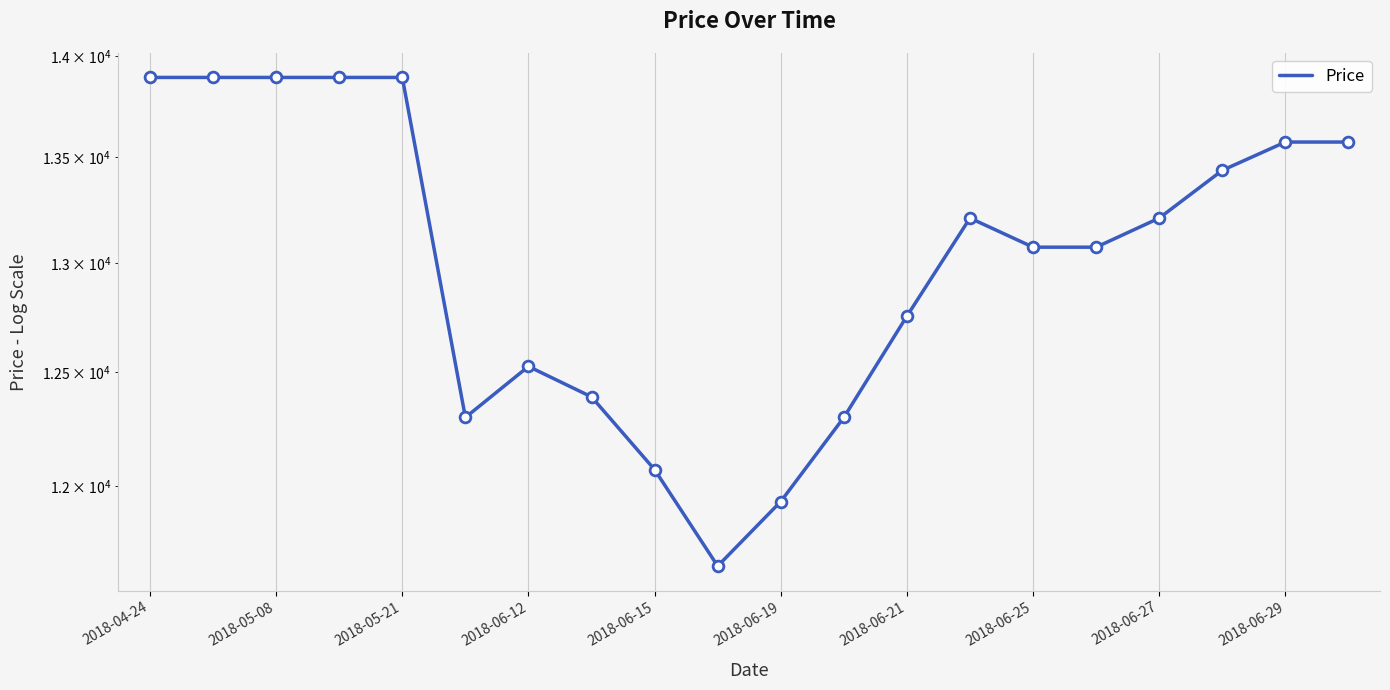

Approximately how many times larger is the value at 2018-06-19 compared to 2018-06-29?

0.9